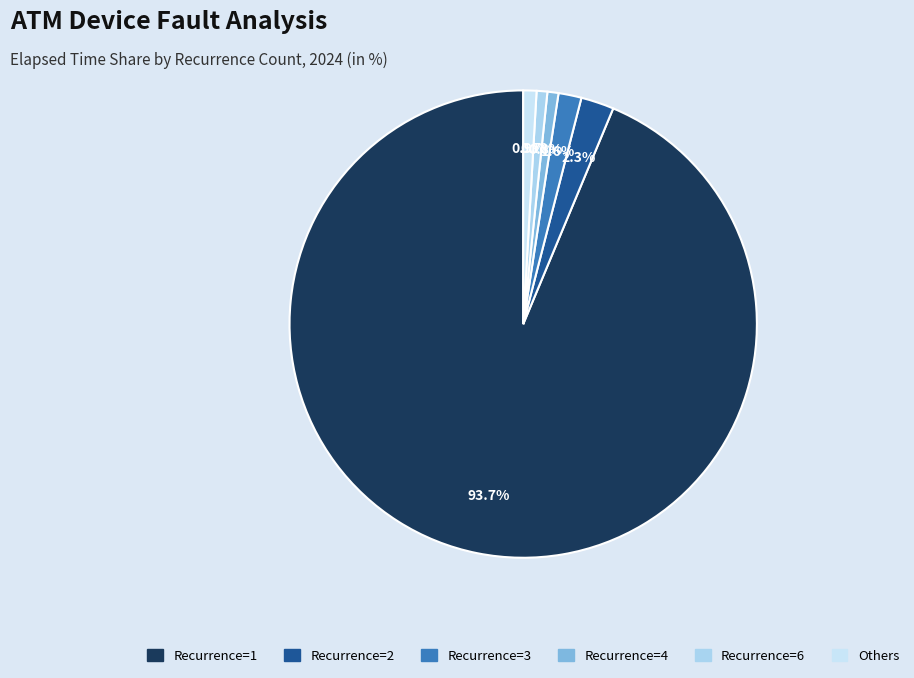

How many segments does this pie chart have?

6